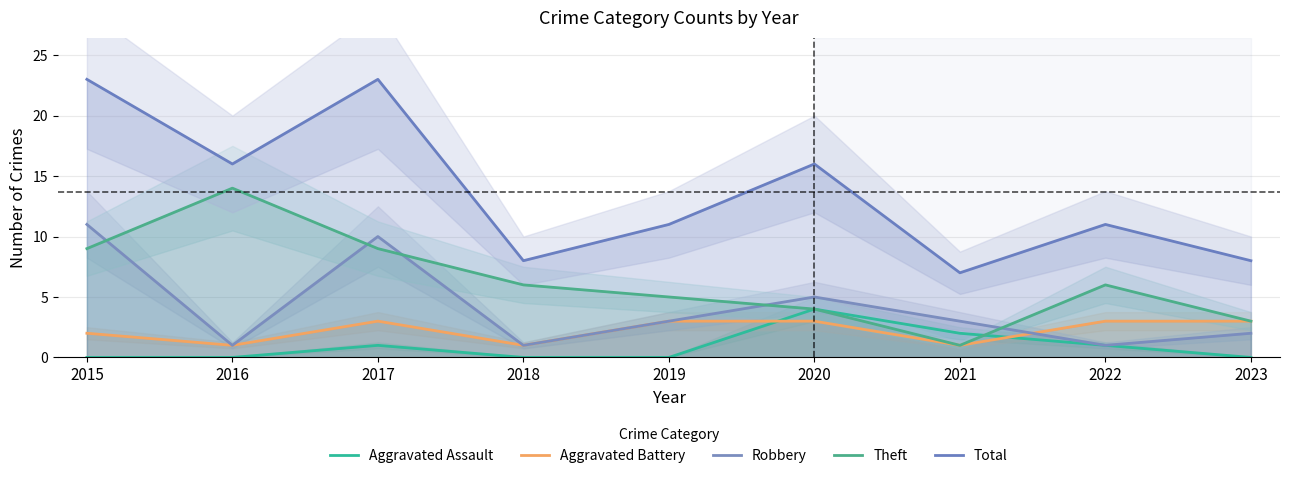

True or false: Aggravated Battery and Theft intersect in this chart.

False